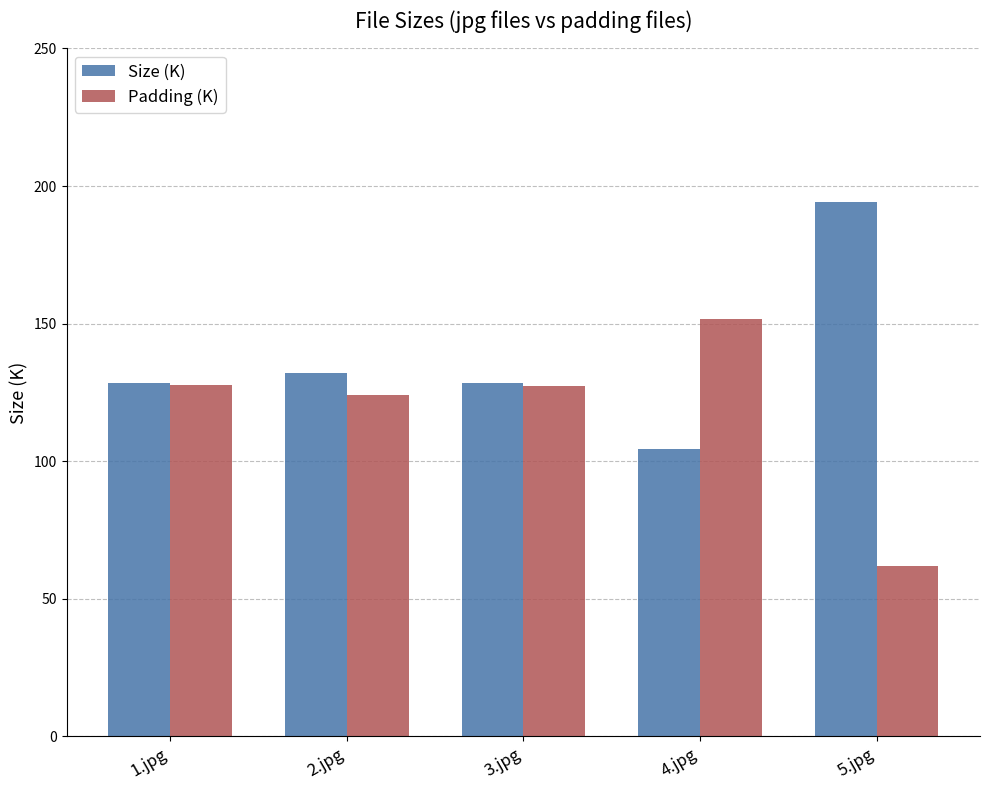

At 4.jpg, list the series in order from smallest to largest.

Size (K), Padding (K)